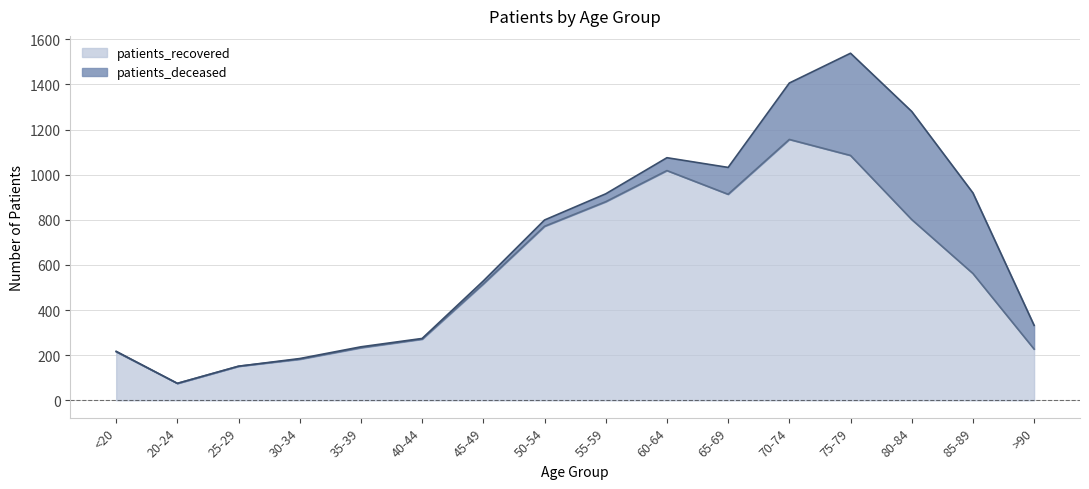

Between 30-34 and 50-54, which is larger?

50-54